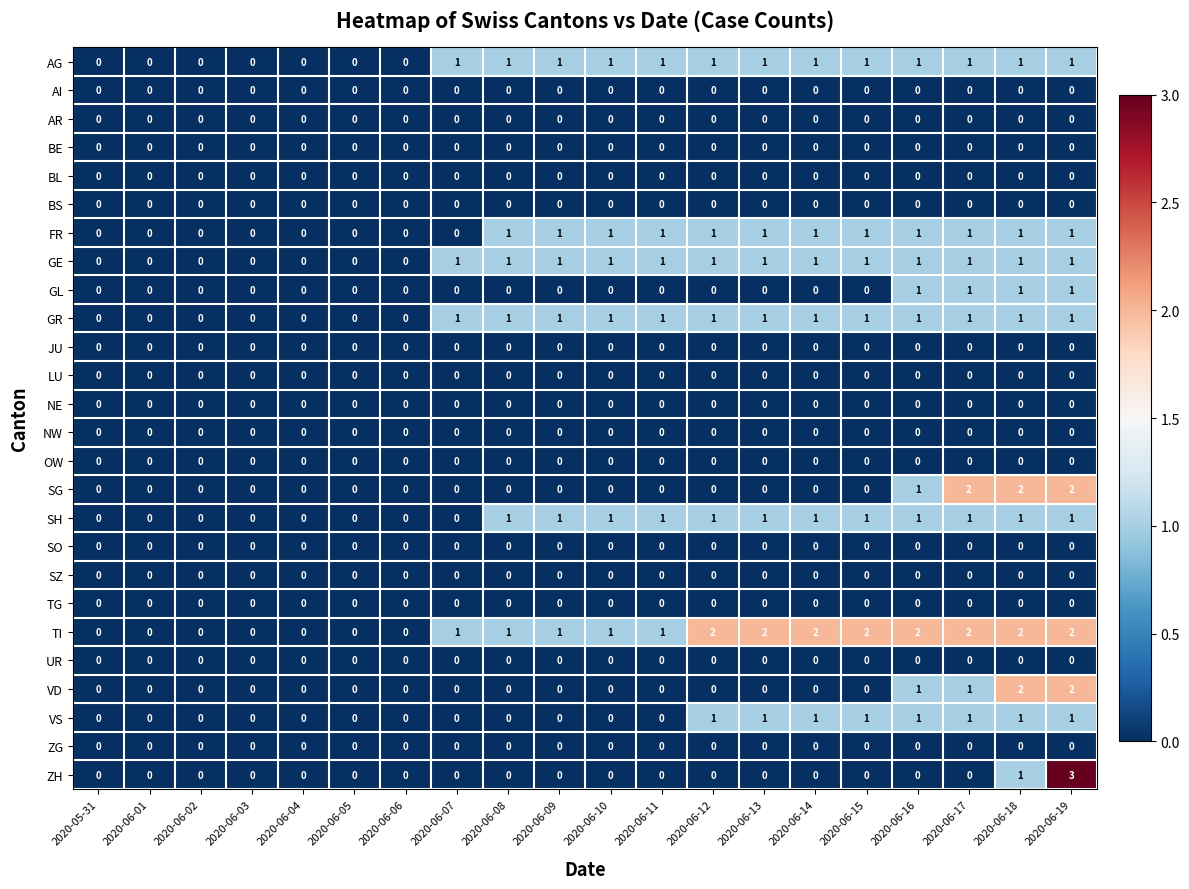

What is the total value across all series at 2020-06-16?

11